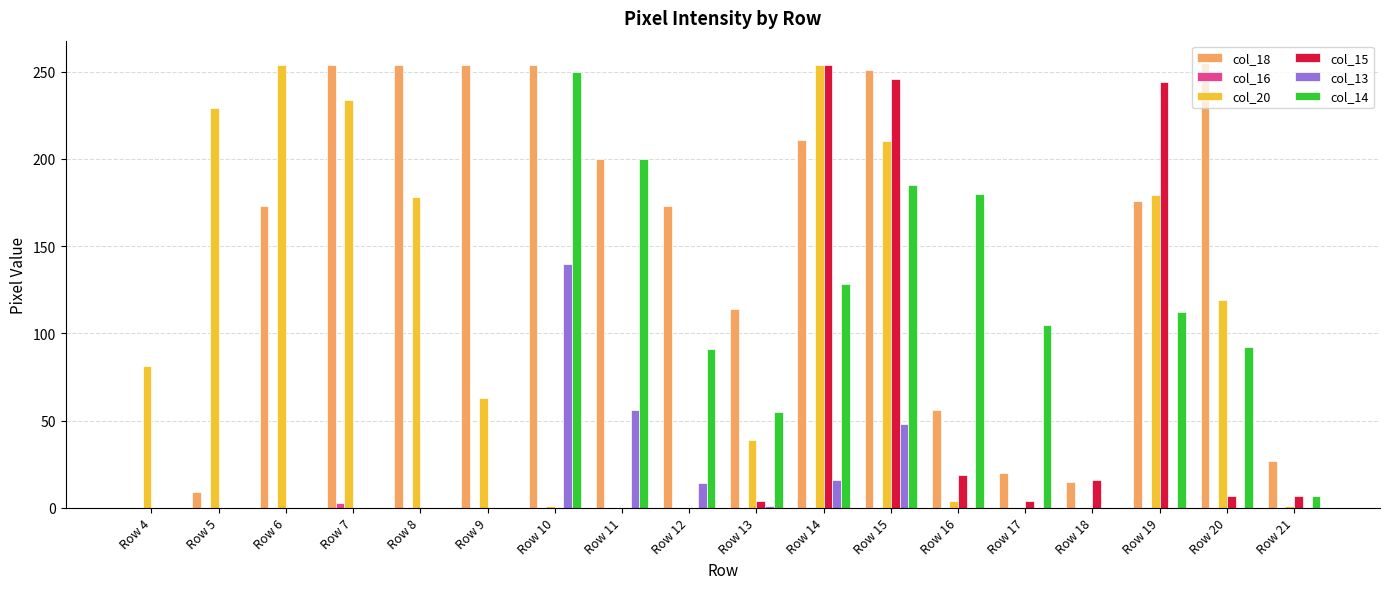

Read the col_20 value at Row 13.

39